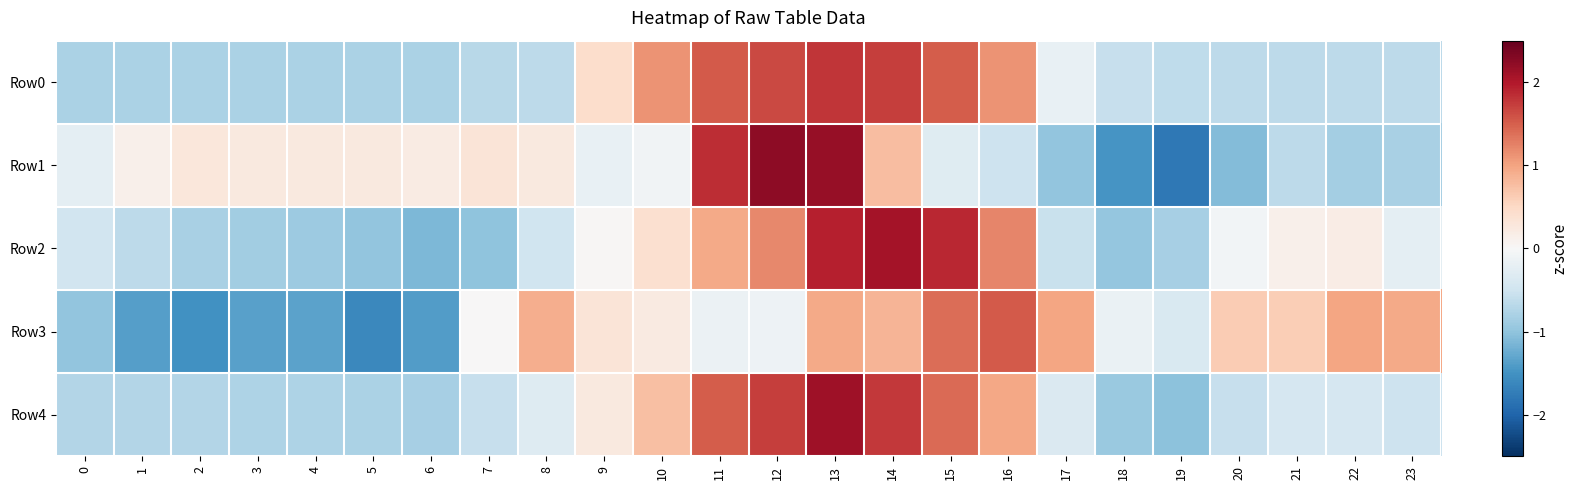

How many categories are shown in the chart?

24